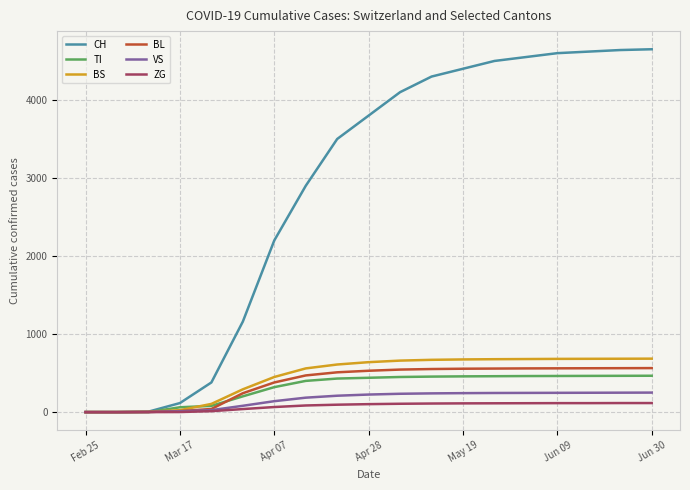

Which series has the largest total across all categories?

CH